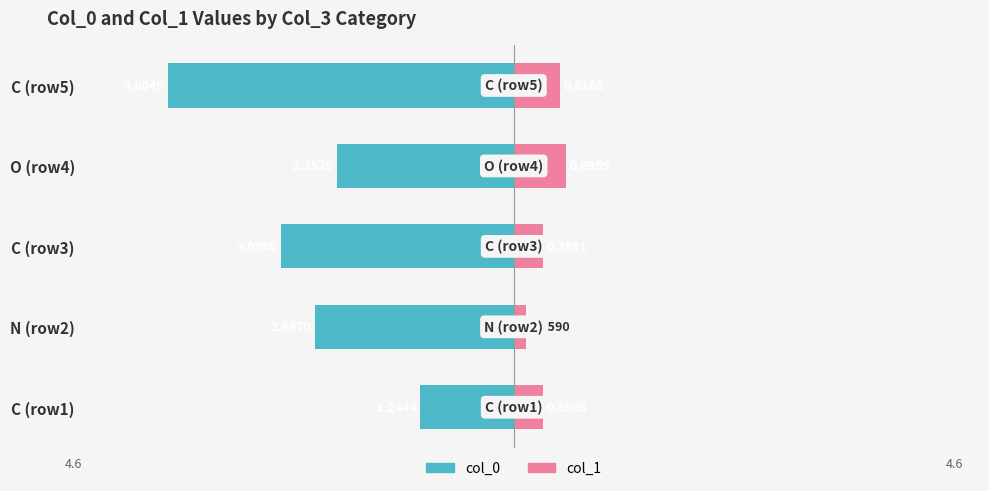

The value of col_0 at O (row4) is -3.5. True or false?

False